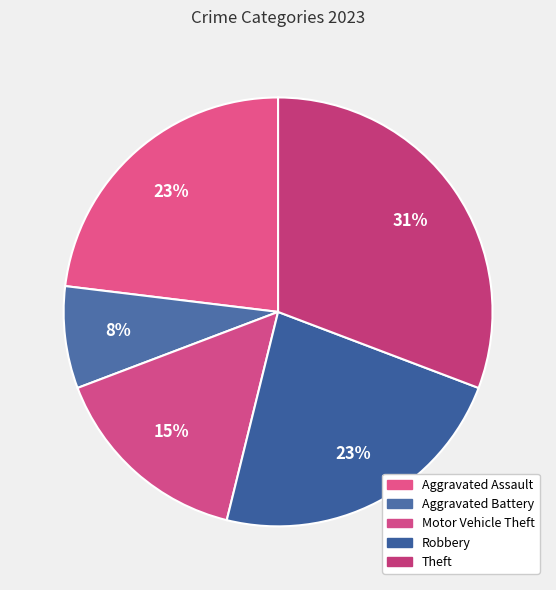

To the nearest percent, what is the difference between the Robbery and Aggravated Battery slice percentages?

15%